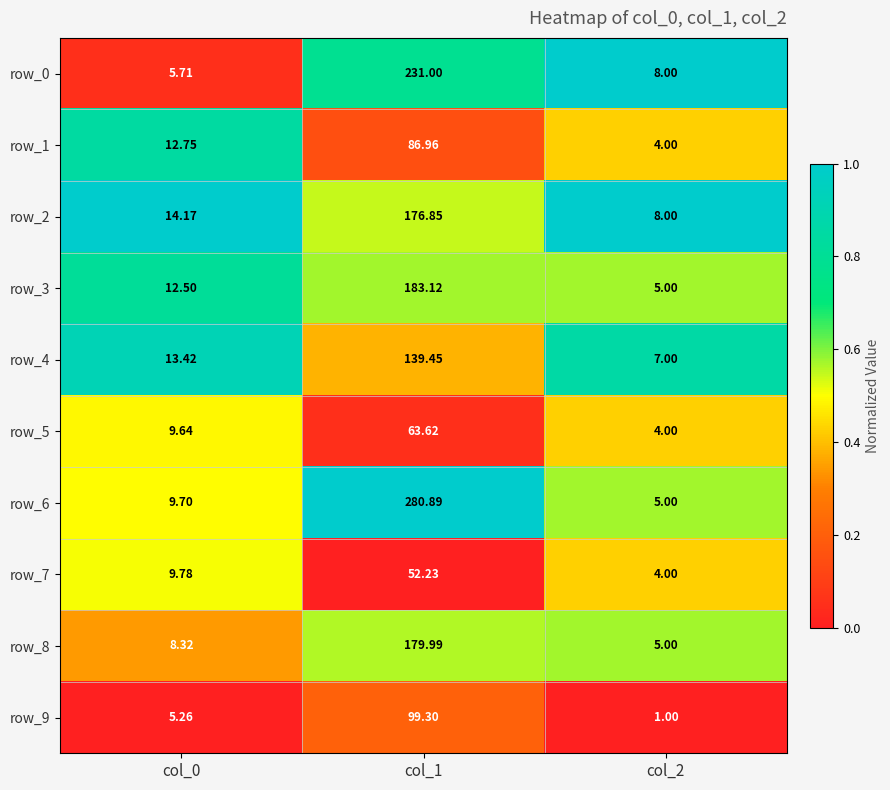

At which category does the chart reach its minimum across all series?

col_2